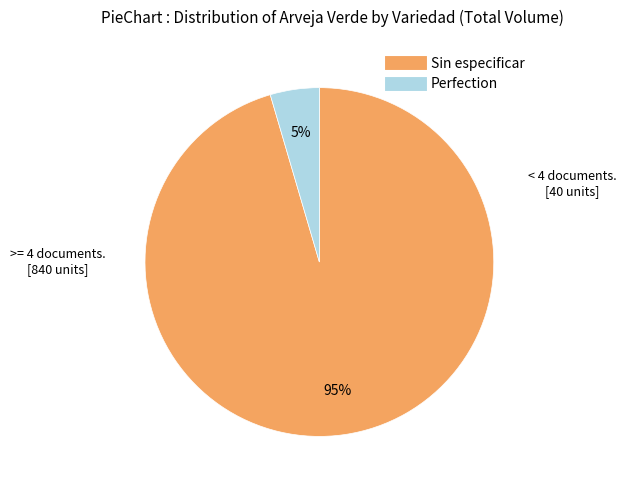

True or false: Sin especificar accounts for 87% of the total.

False